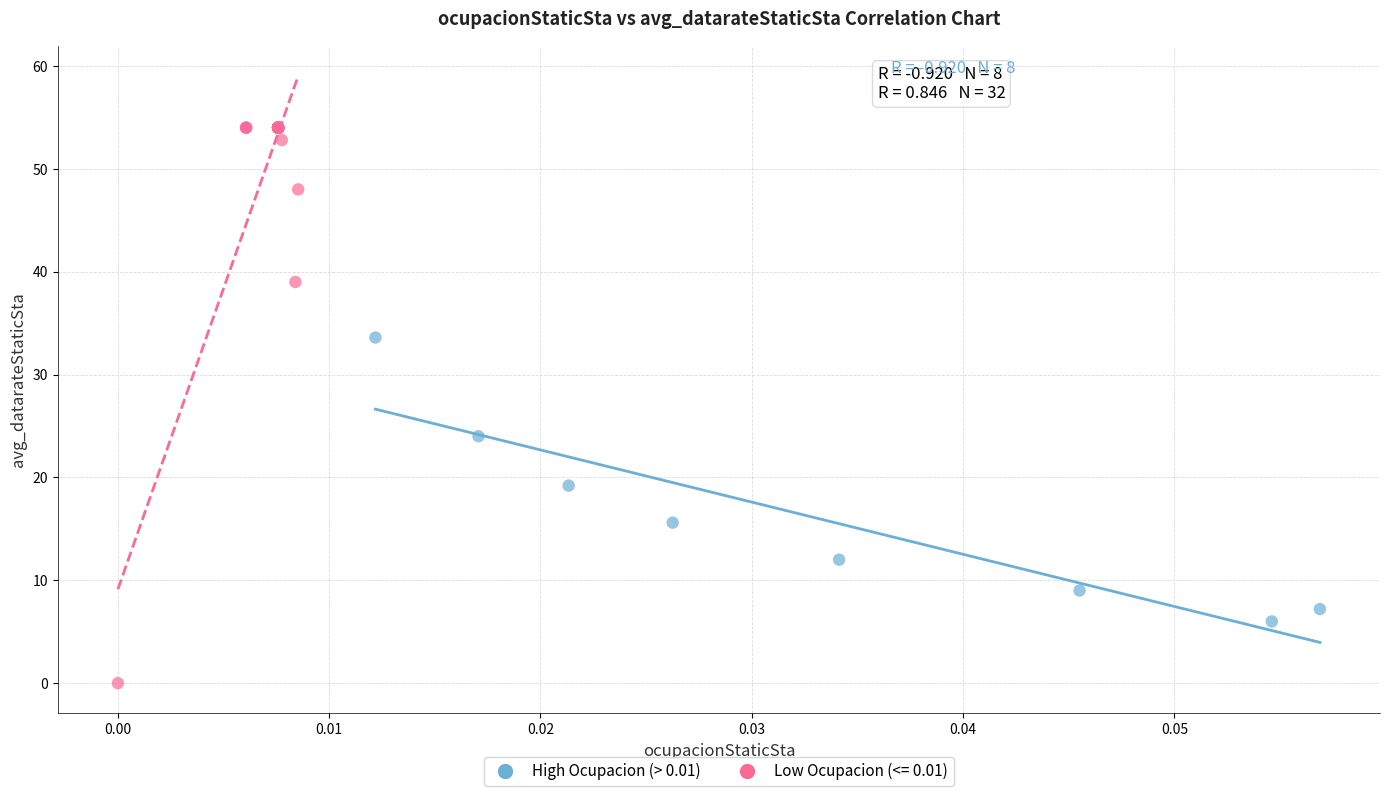

Which series has the largest Y range (max minus min)?

Low Ocupacion (<= 0.01)